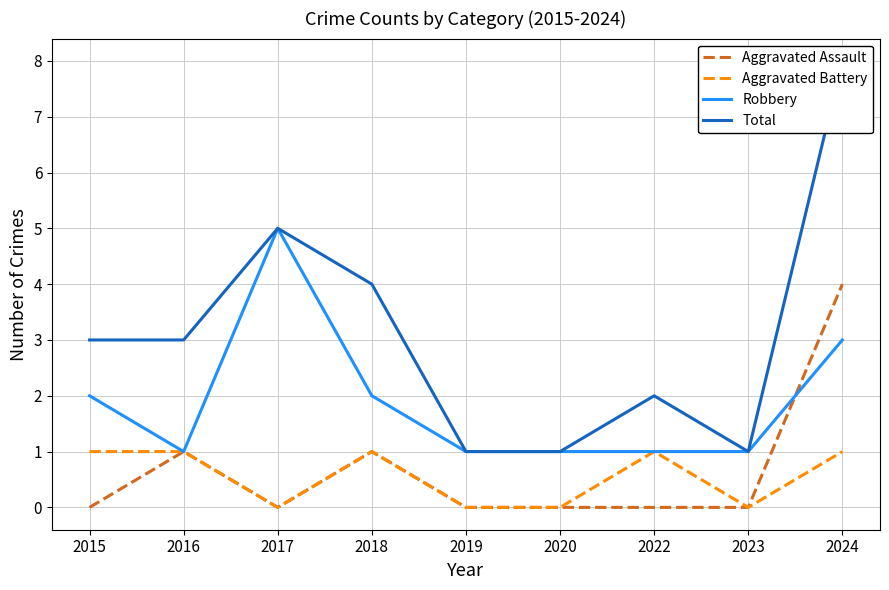

Rank the categories by Aggravated Battery value from highest to lowest.

2015, 2016, 2018, 2022, 2024, 2017, 2019, 2020, 2023